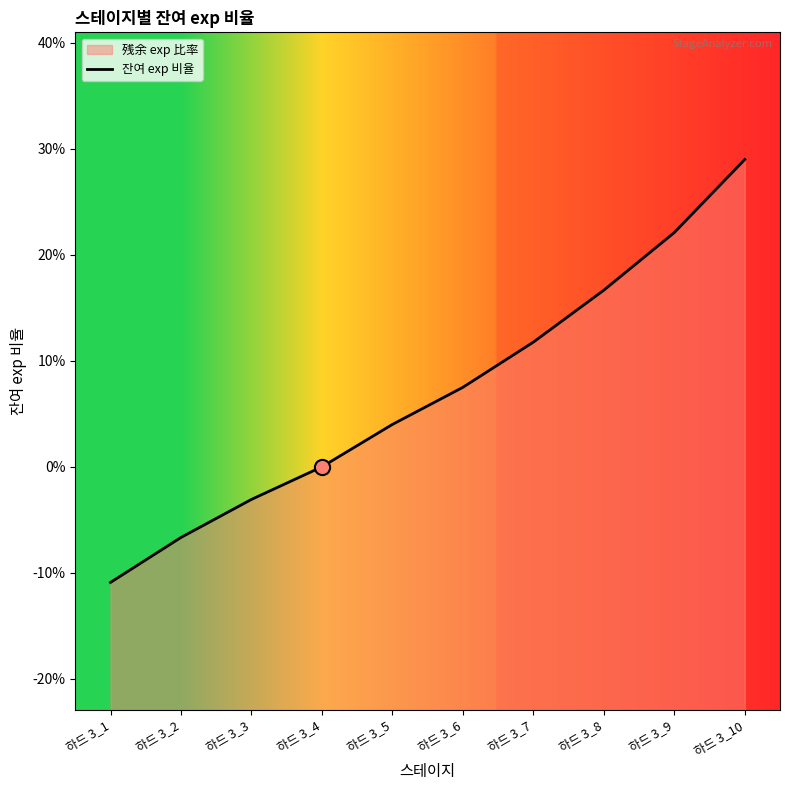

What is the change in value from 하드 3_1 to 하드 3_7?

+0.2